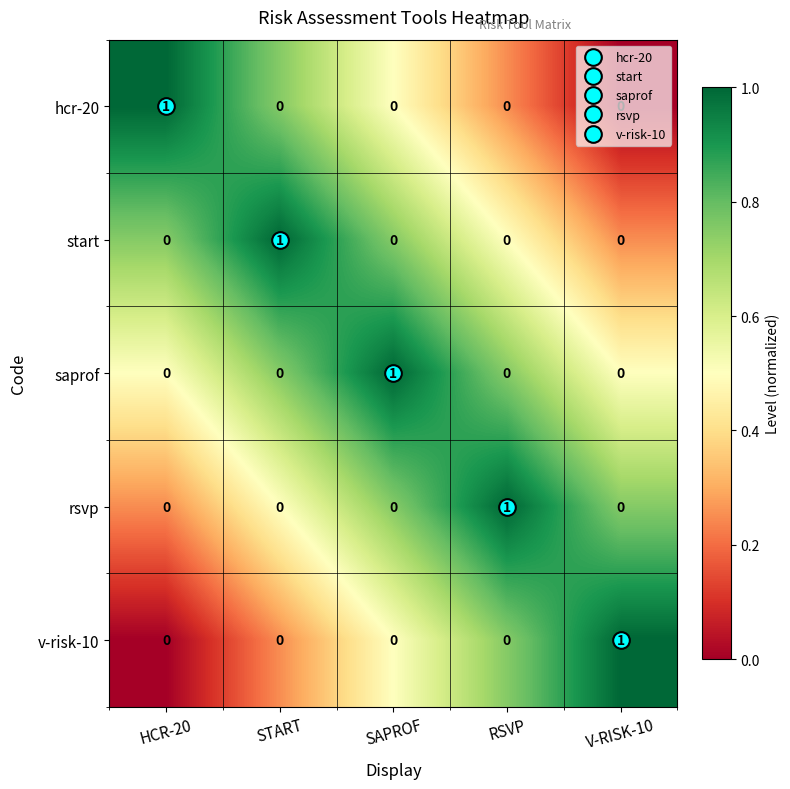

At how many categories does at least one series exceed 0?

5